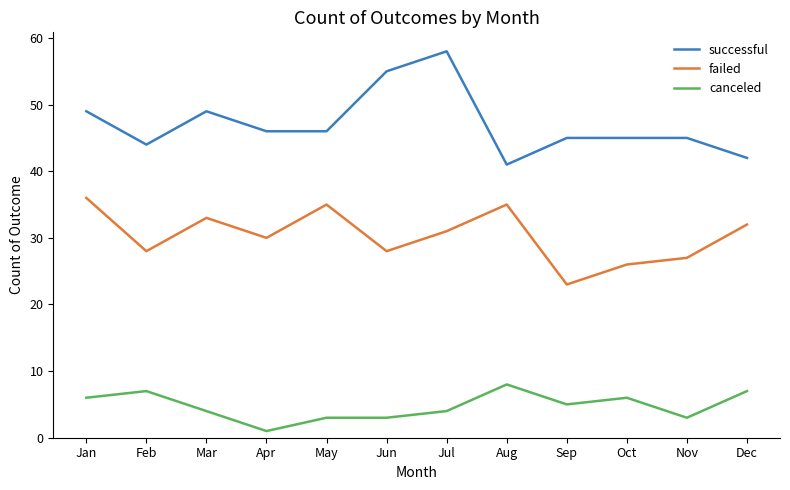

Does the chart have visible grid lines?

No